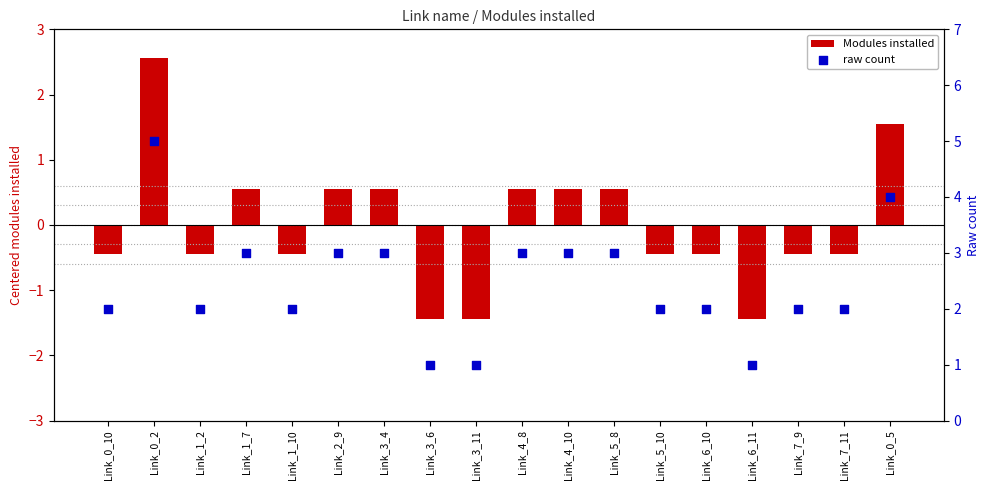

What is the total value across all series at Link_5_8?

3.6